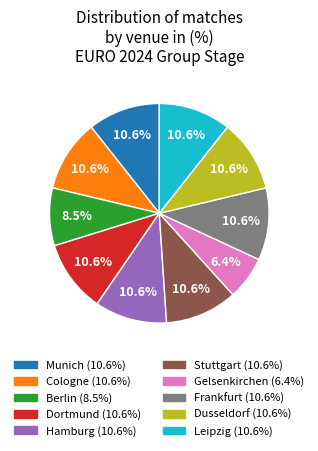

Which slice is the smallest?

Gelsenkirchen